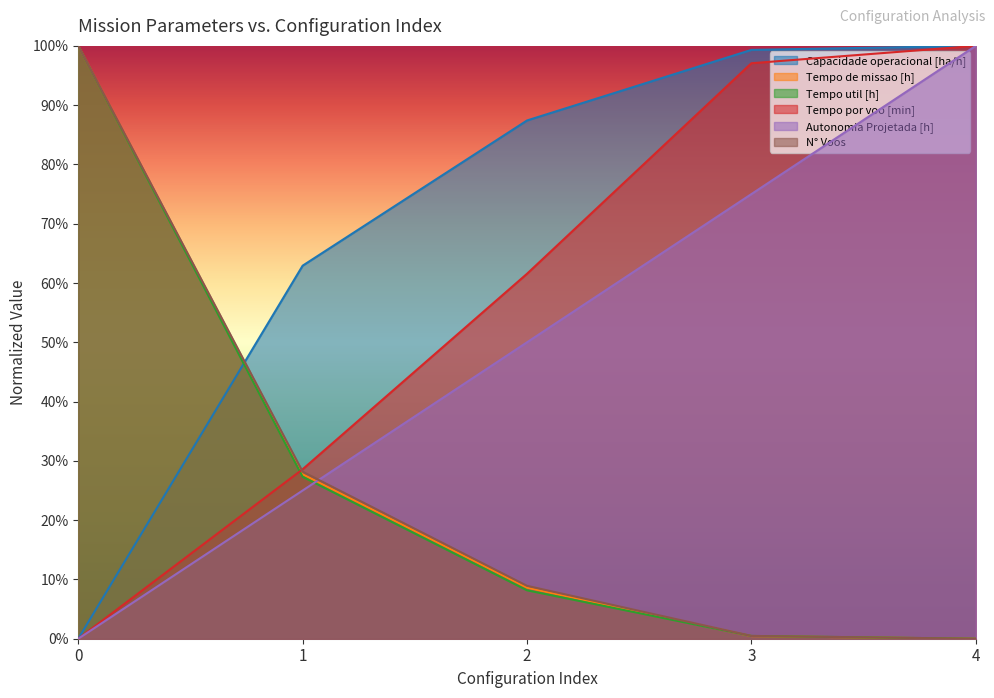

Rank the series at 2 from lowest to highest value.

Tempo util [h], Tempo de missao [h], N° Voos, Autonomia Projetada [h], Tempo por voo [min], Capacidade operacional [ha/h]